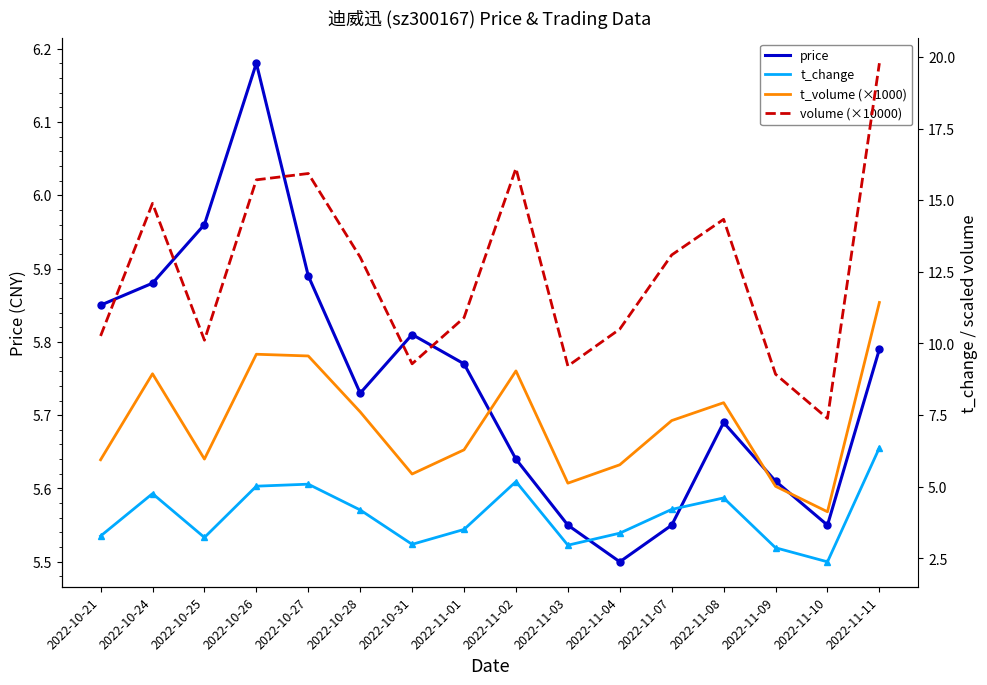

Does the chart have visible grid lines?

No